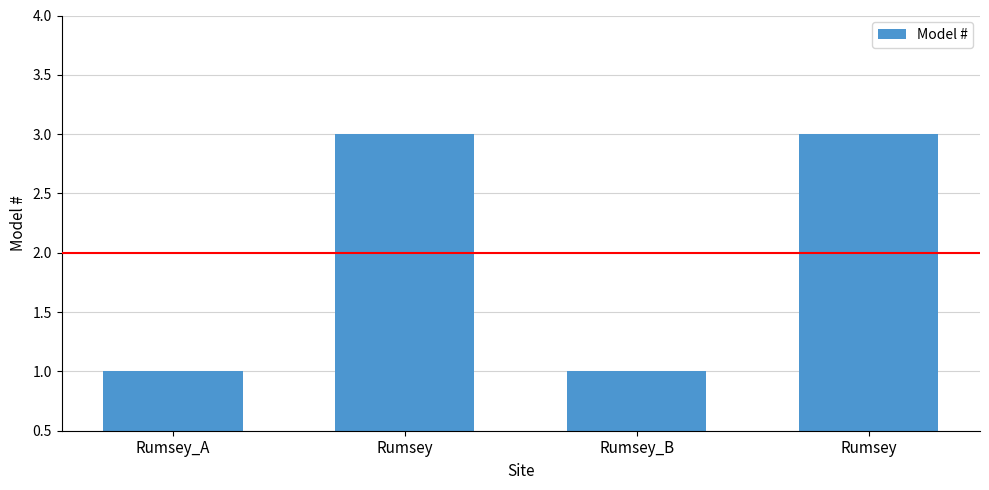

Does the chart contain any negative values?

No